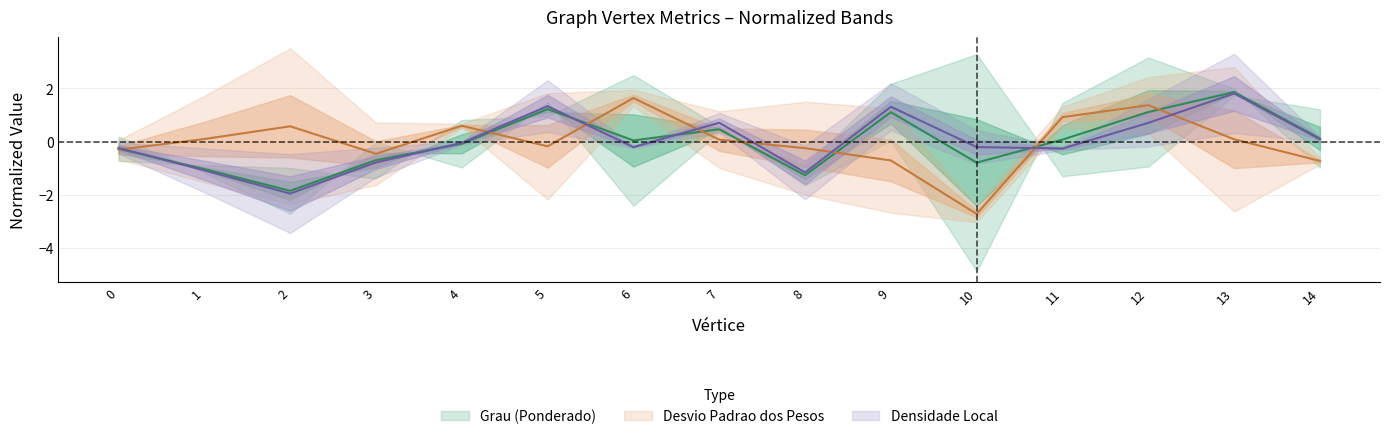

What is the value of the Densidade Local point at the 12th from the left?

-0.3